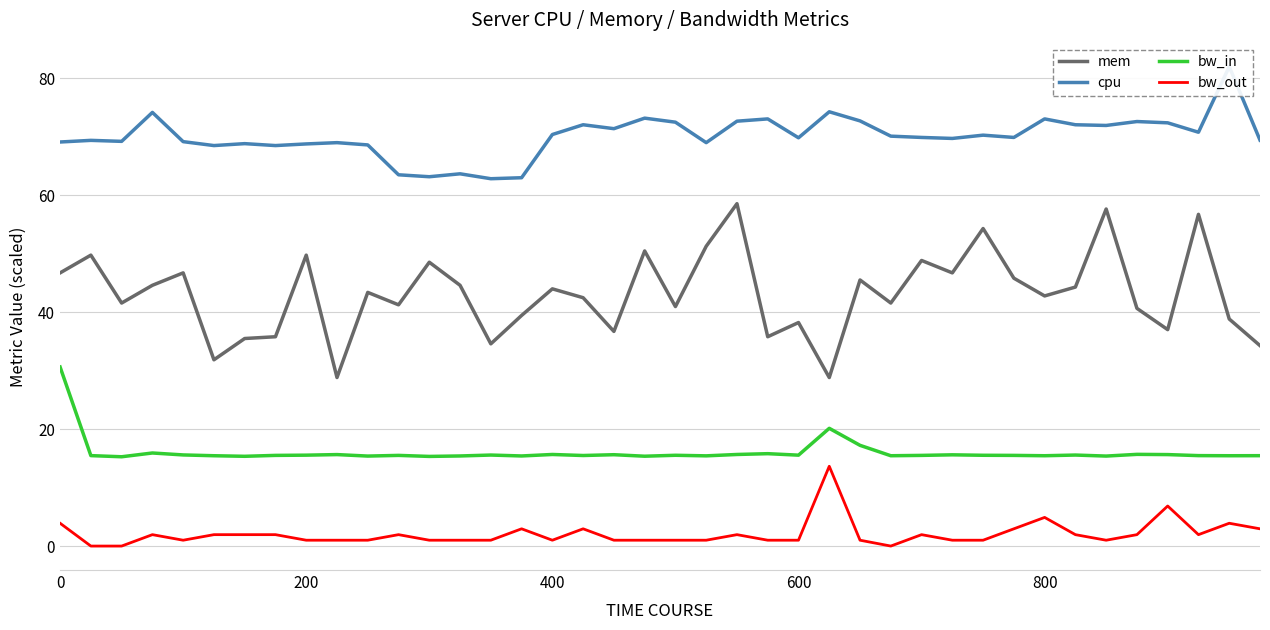

Which series has the widest spread of values?

mem